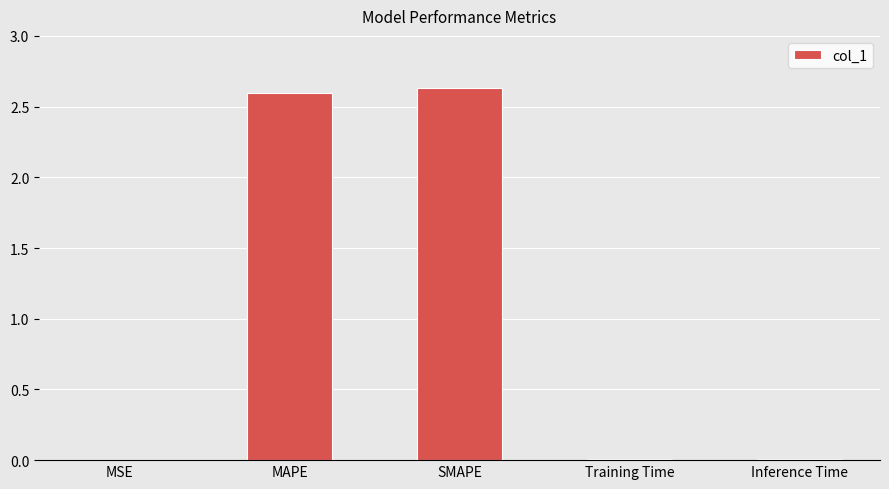

How many series are shown in this chart?

1